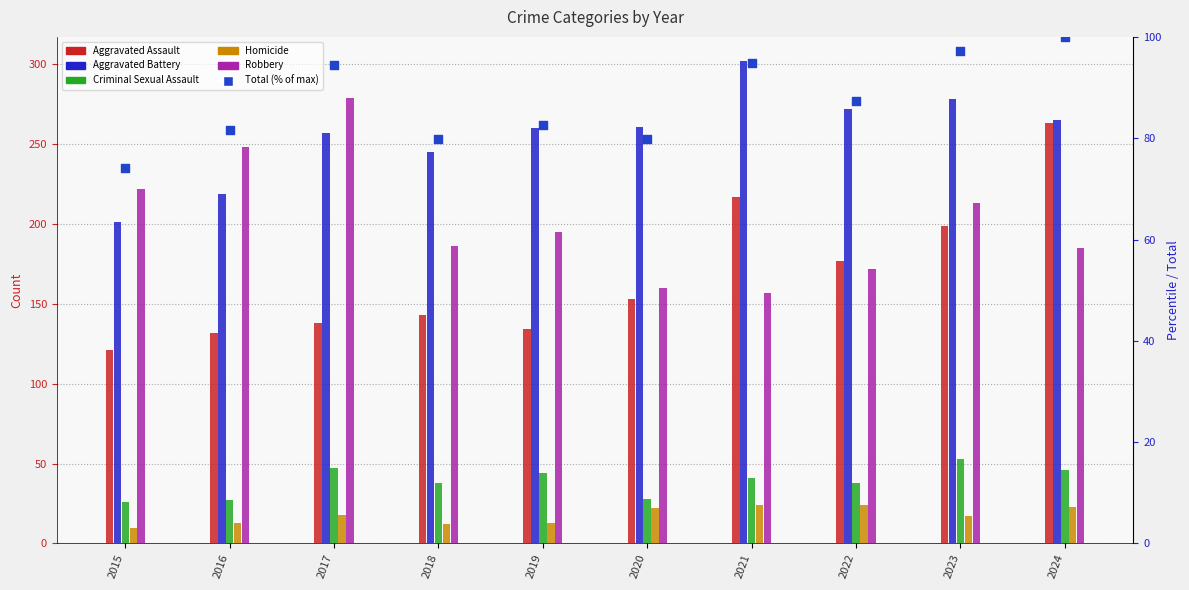

At how many categories does at least one series exceed 294?

1